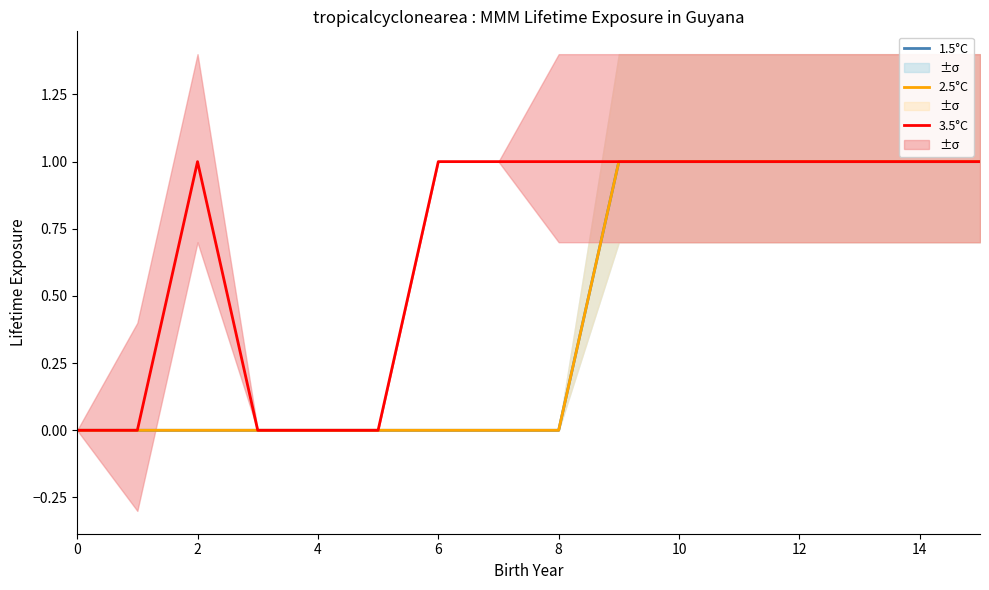

Reading right to left, transcribe all the data shown in this chart.

1.5°C: 1	1	1	1	1	1	1	0	0	0	0	0	0	0	0	0
2.5°C: 1	1	1	1	1	1	1	0	0	0	0	0	0	0	0	0
3.5°C: 1	1	1	1	1	1	1	1	1	1	0	0	0	1	0	0